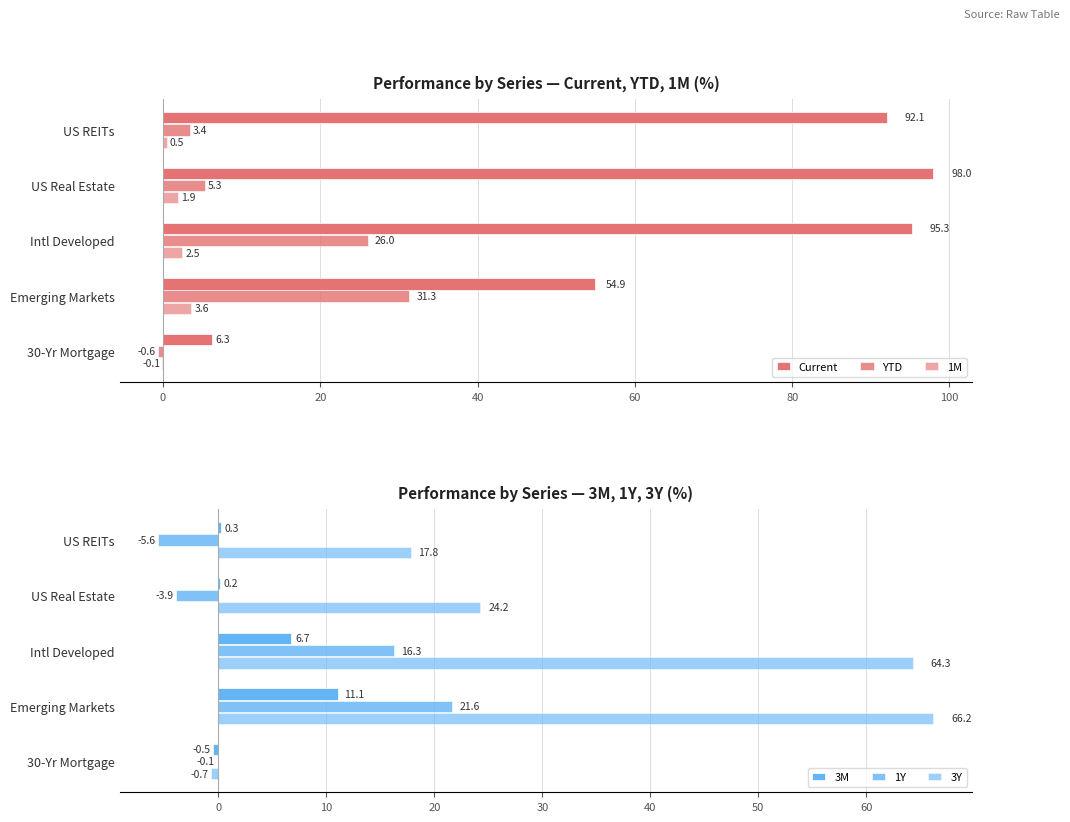

What are all the series names shown in the legend?

Current, YTD, 1M, 3M, 1Y, 3Y